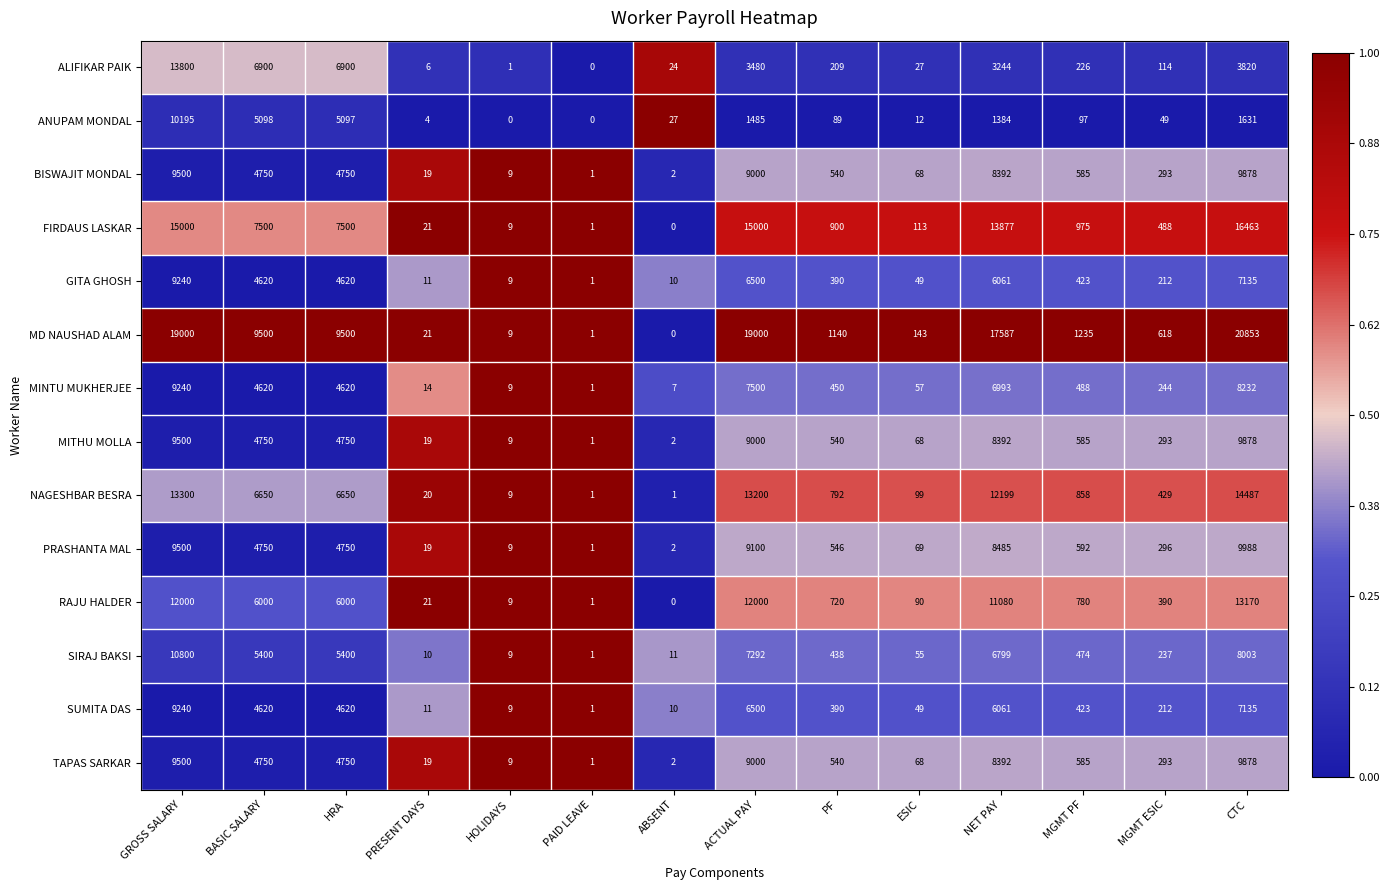

Which series has the largest total across all categories?

MD NAUSHAD ALAM